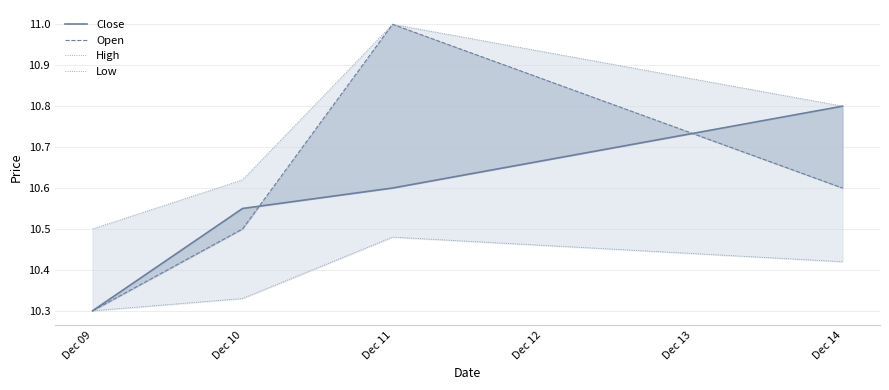

The value of Low at Dec 11 is 6.1. True or false?

False